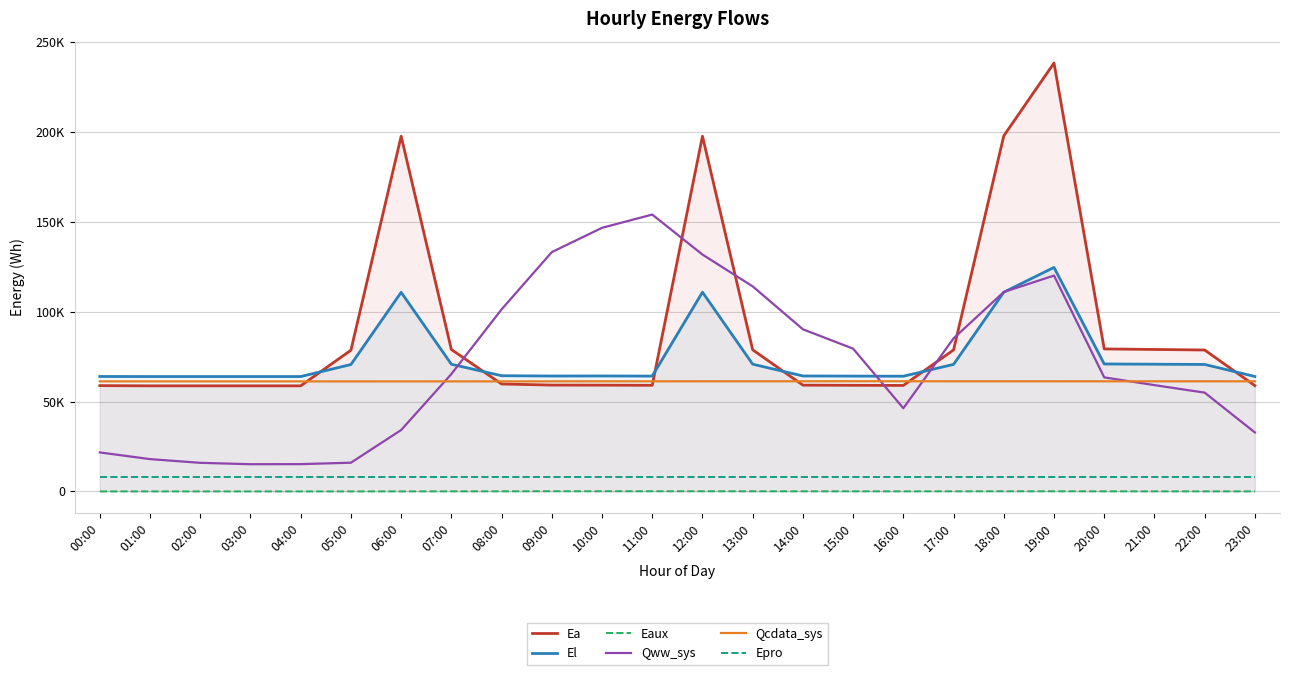

What is the spread (max minus min) of values at 08:00?

101202.5